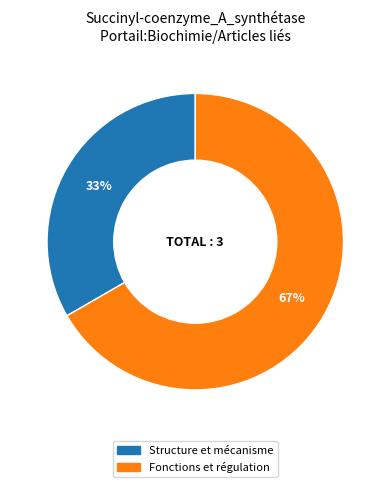

Is it true that Structure et mécanisme is 40% of the pie?

False